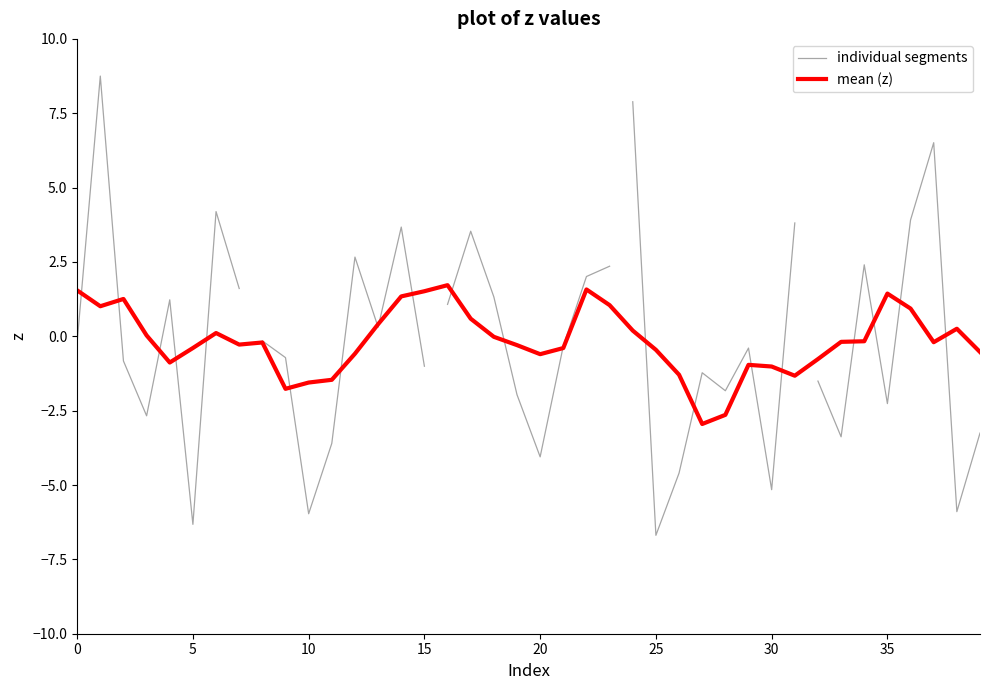

How many categories are shown in the chart?

40